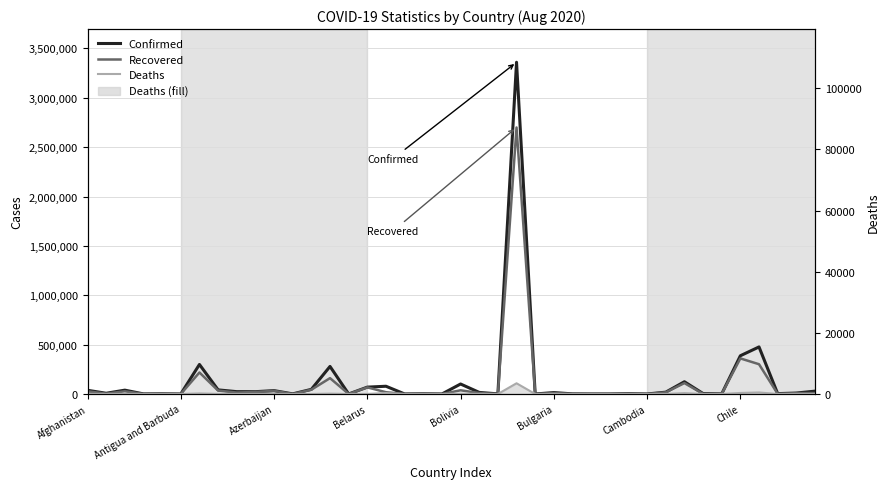

What is the label of the 40th point from the right?

Afghanistan